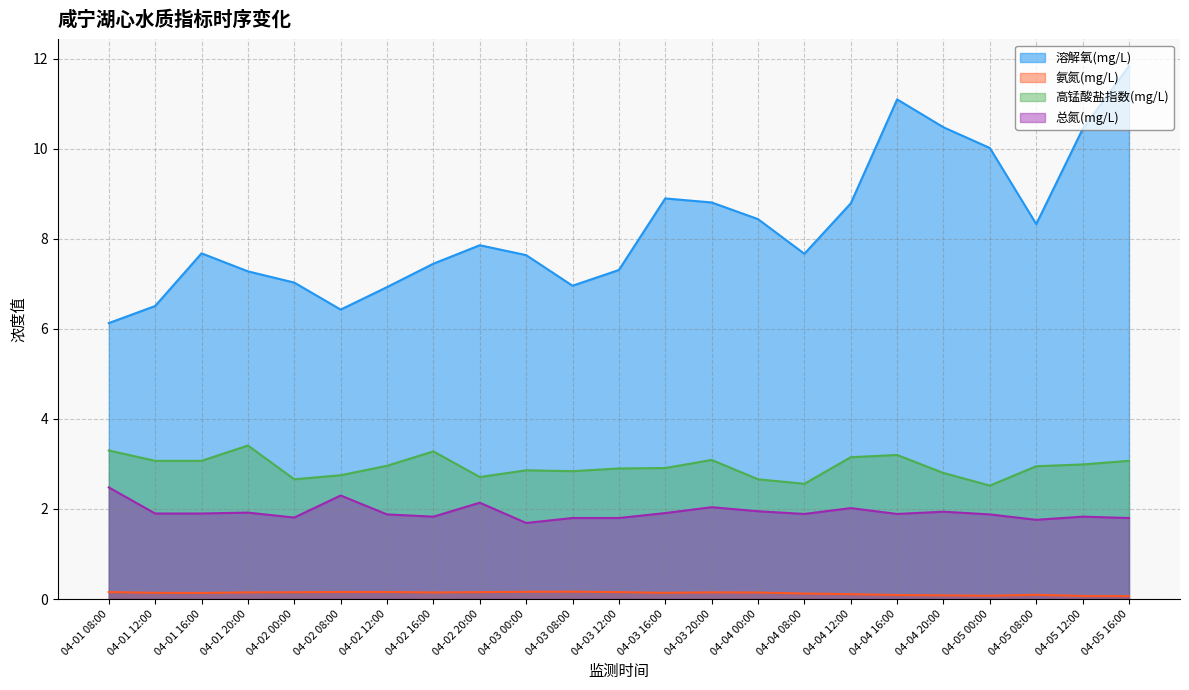

At 04-05 12:00, list the series in order from smallest to largest.

氨氮(mg/L), 总氮(mg/L), 高锰酸盐指数(mg/L), 溶解氧(mg/L)